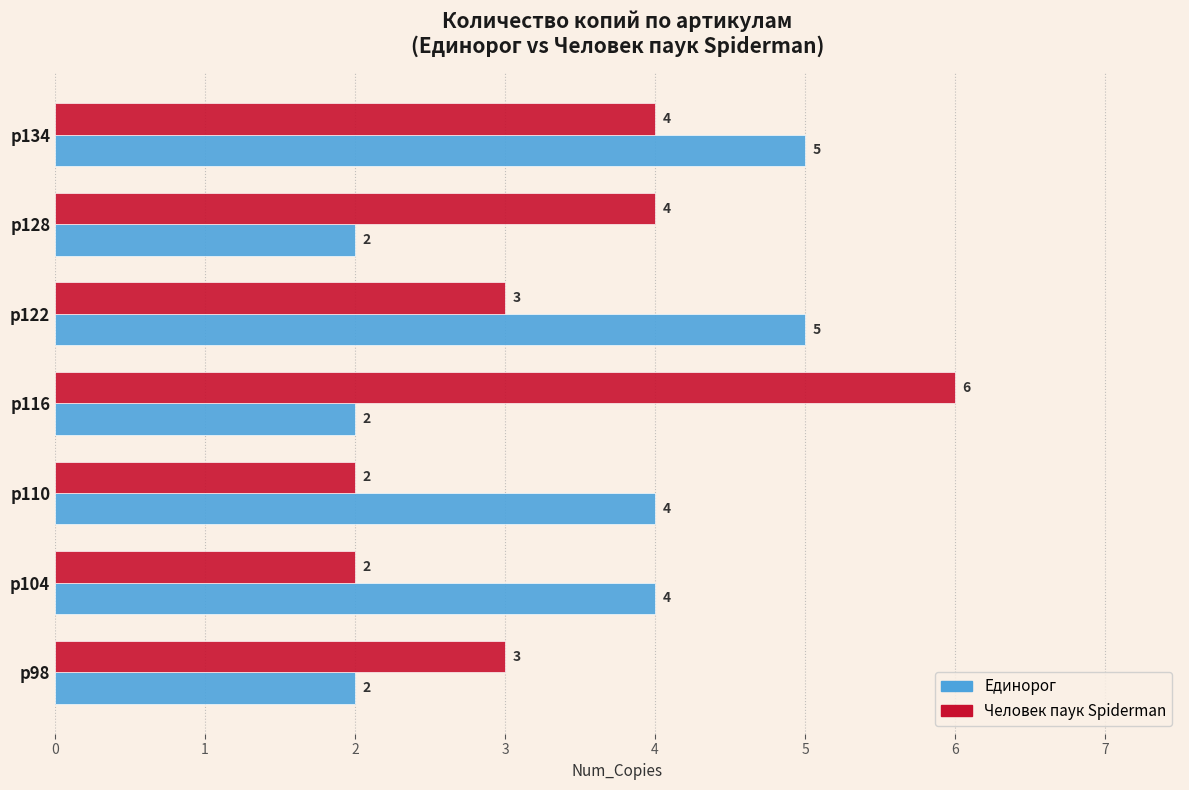

Which label corresponds to the largest value in the chart?

р116